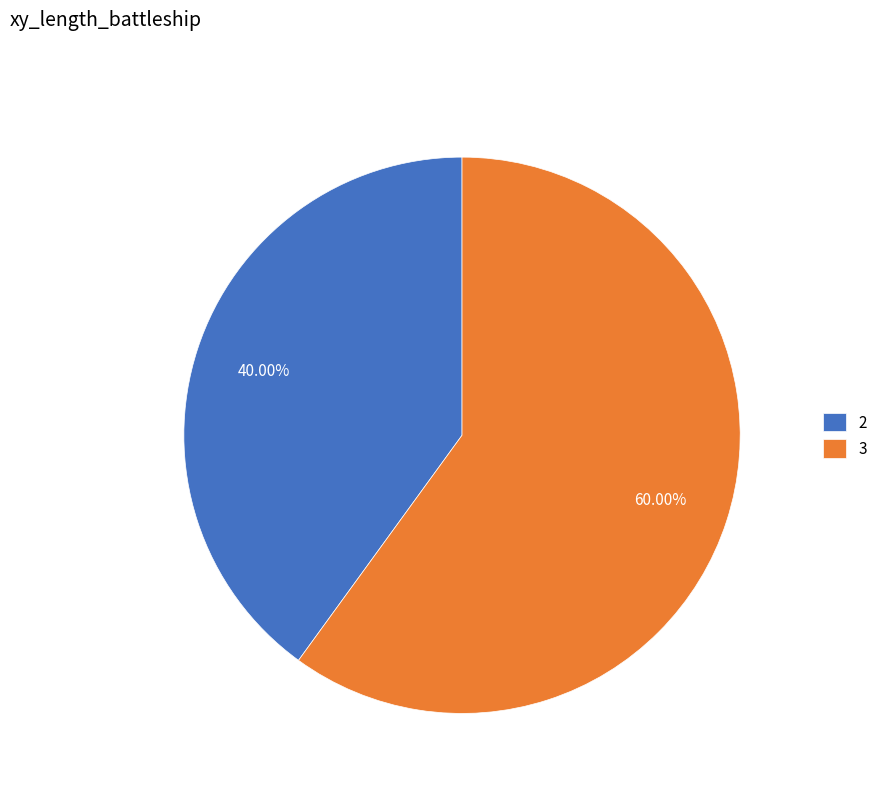

To the nearest percent, what percentage of the pie is 3?

60%